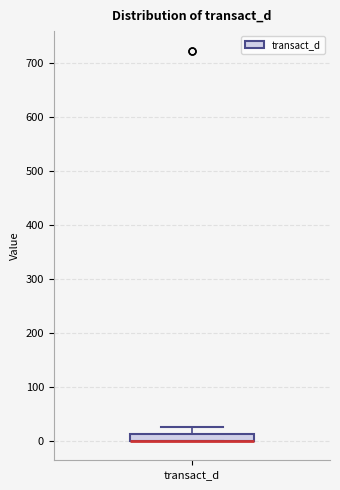

Where is the lower edge of the box for transact_d on the y-axis? The values are not printed on the chart, so give them approximately, as read against the axis.

0